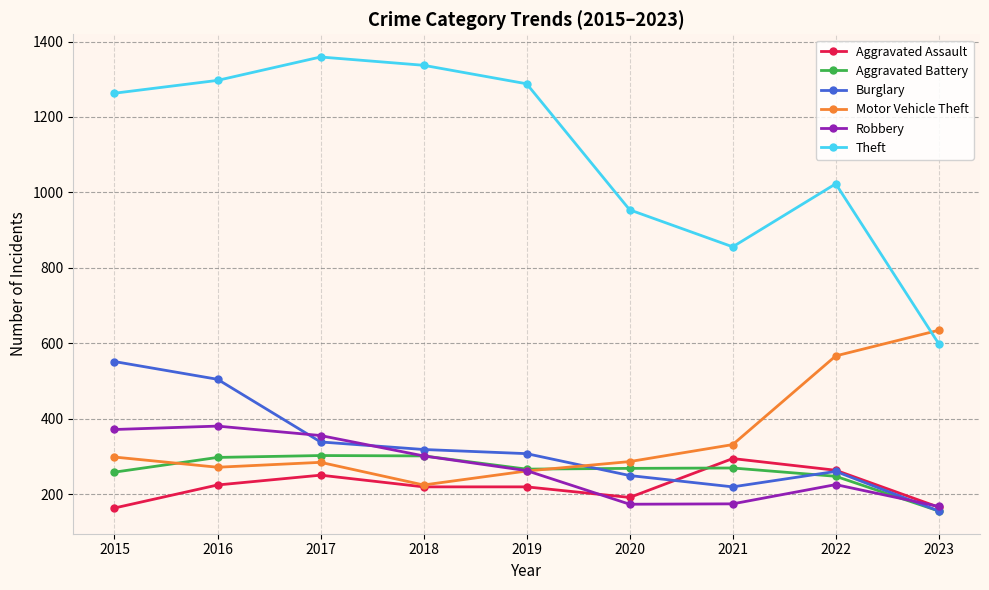

What is the difference between the Theft values at 2018 and 2019?

49